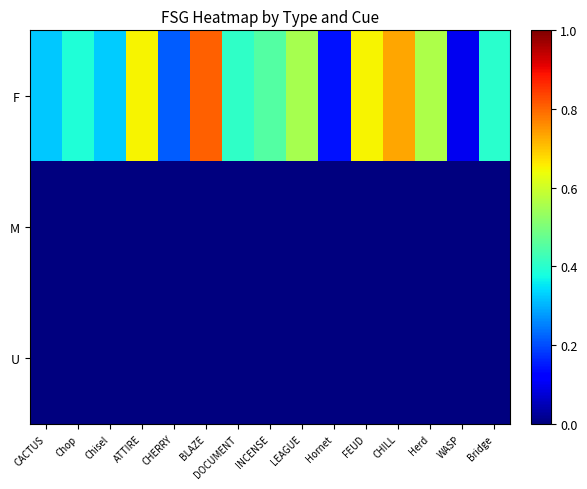

Which series has the largest range (max minus min)?

F